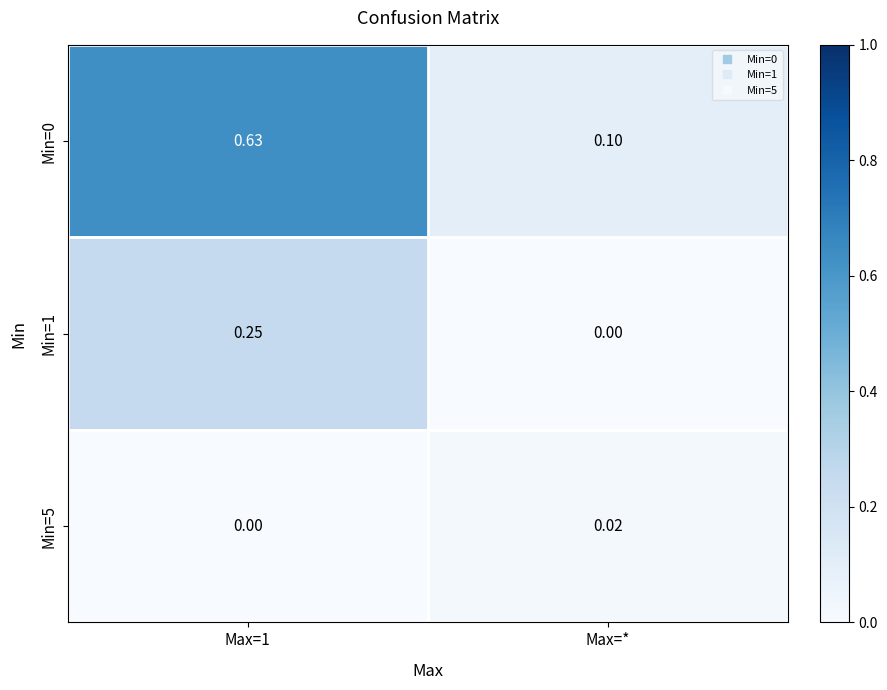

Is the value of Min=1 at Max=1 greater than the value of Min=0 at Max=*?

Yes